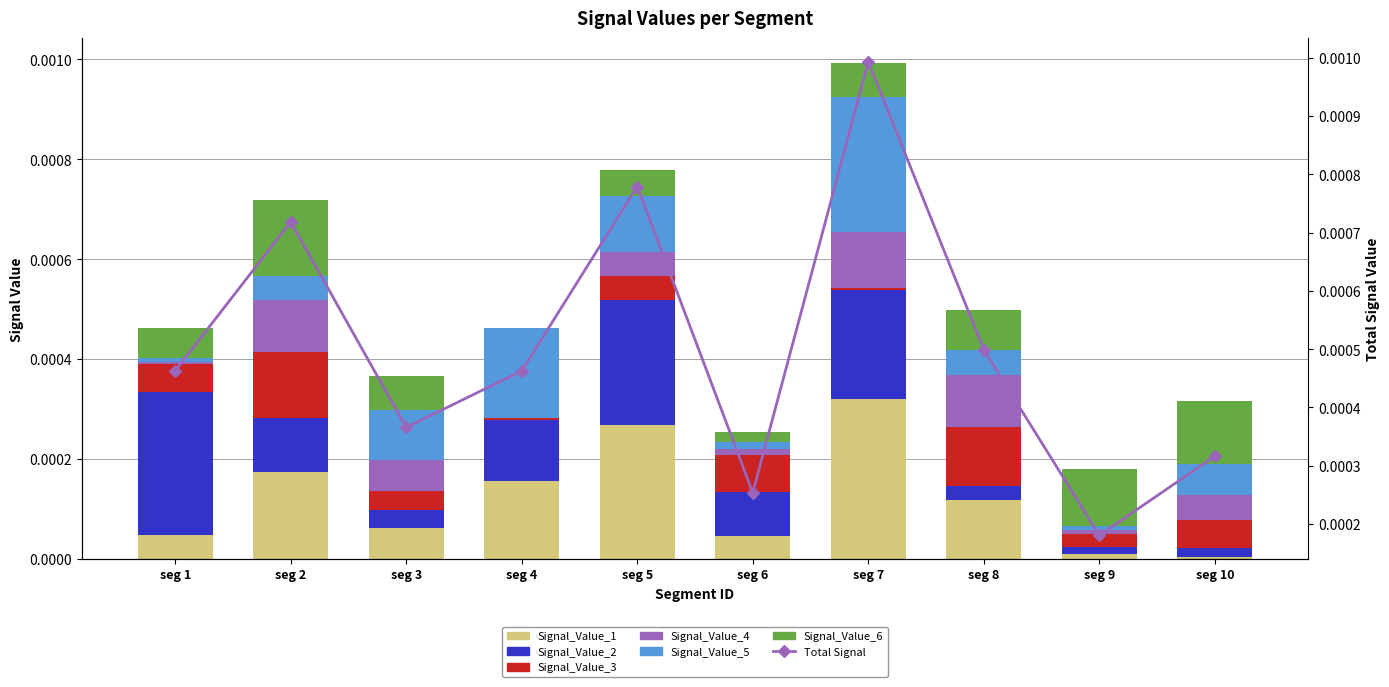

The Signal_Value_3 series shows 0.0 at seg 4. True or false?

False